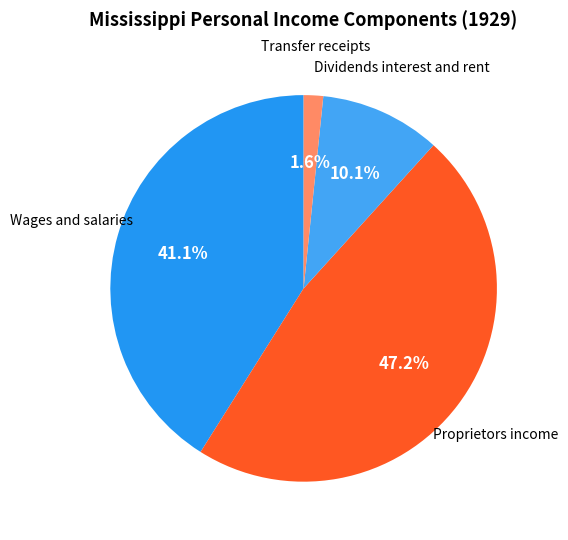

Count the number of slices in the pie.

4